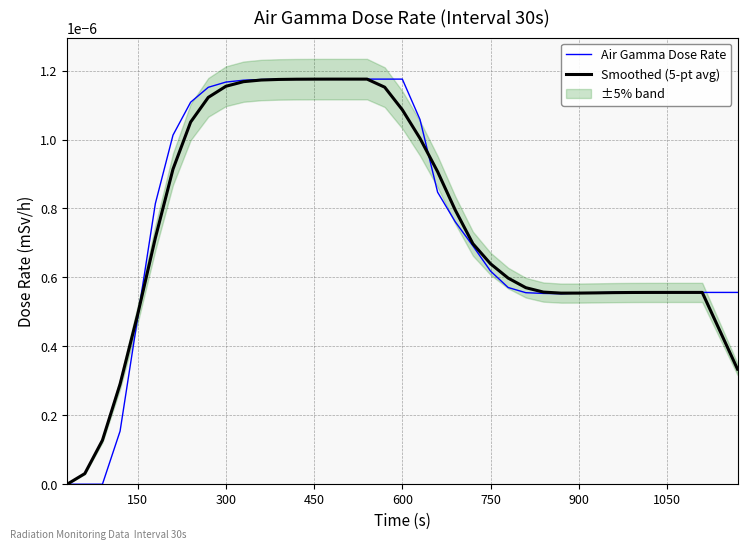

List the series in order of their peak value, lowest first.

Air Gamma Dose Rate, Smoothed (5-pt avg)